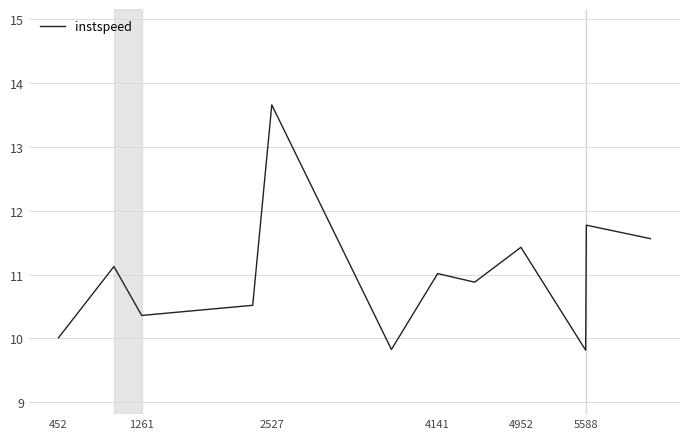

What is the greatest value displayed?

13.7